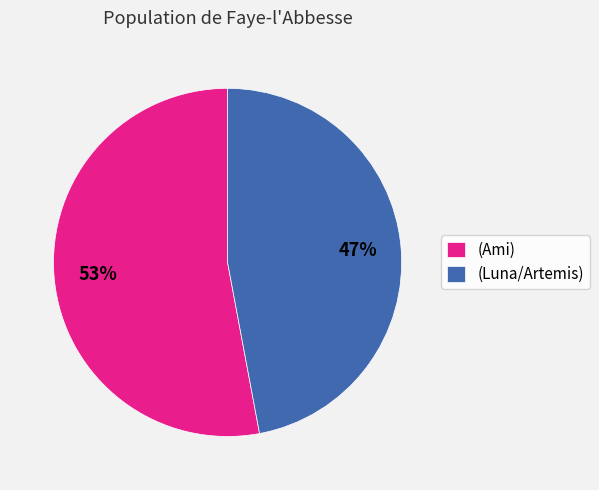

How many segments does this pie chart have?

2